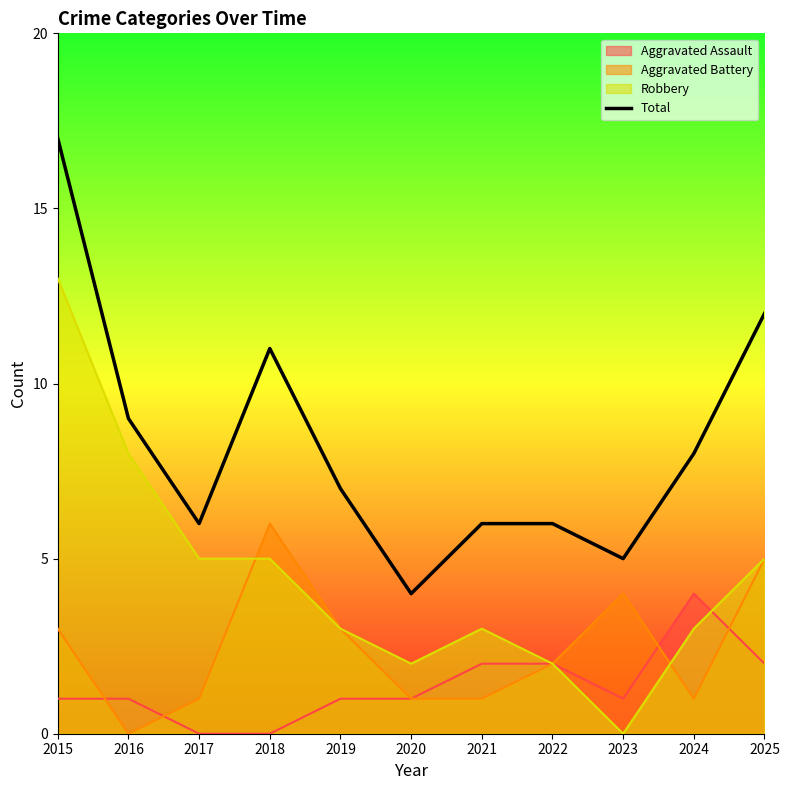

Is it true that the value at 2023 is 2?

False